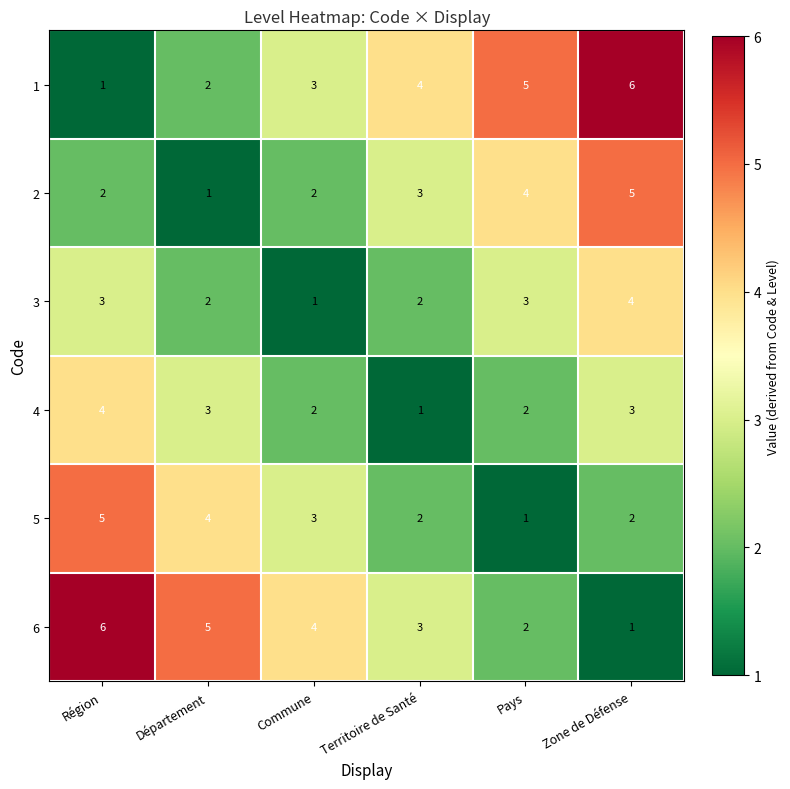

Rank the series at Zone de Défense from lowest to highest value.

6, 5, 4, 3, 2, 1